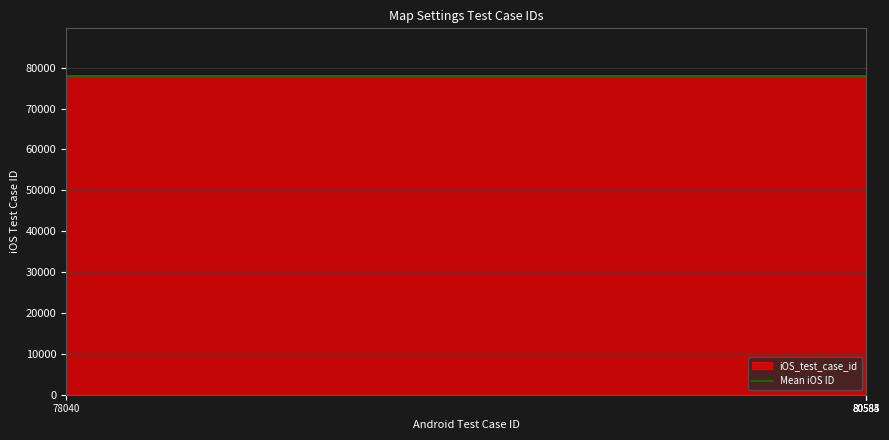

What is the average value?

77944